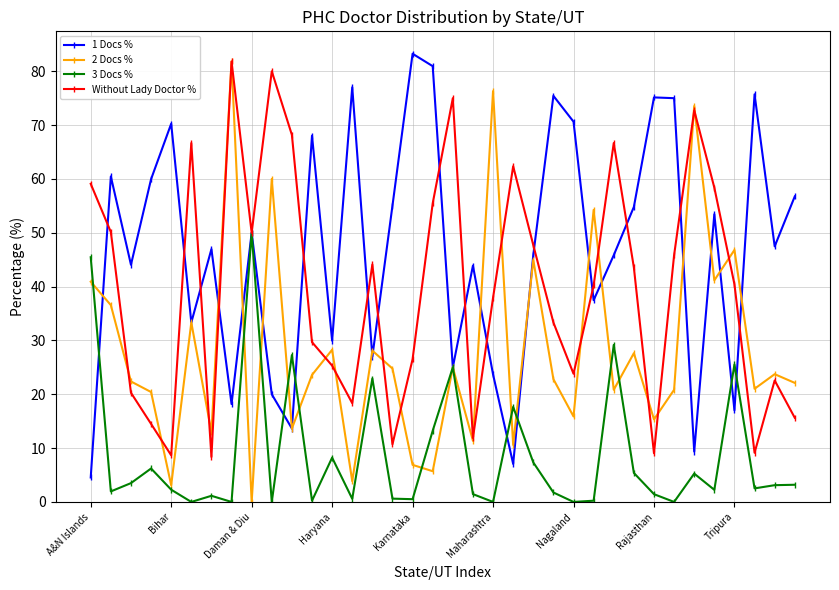

What is the maximum value shown in the chart?

83.3